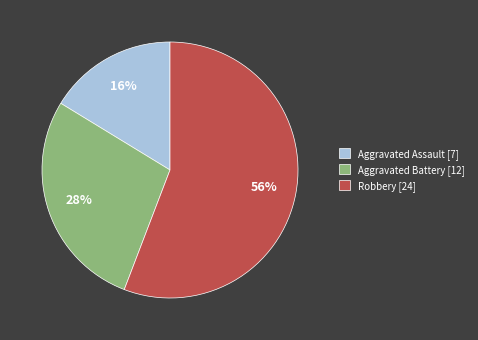

How many slices are in this pie chart?

3